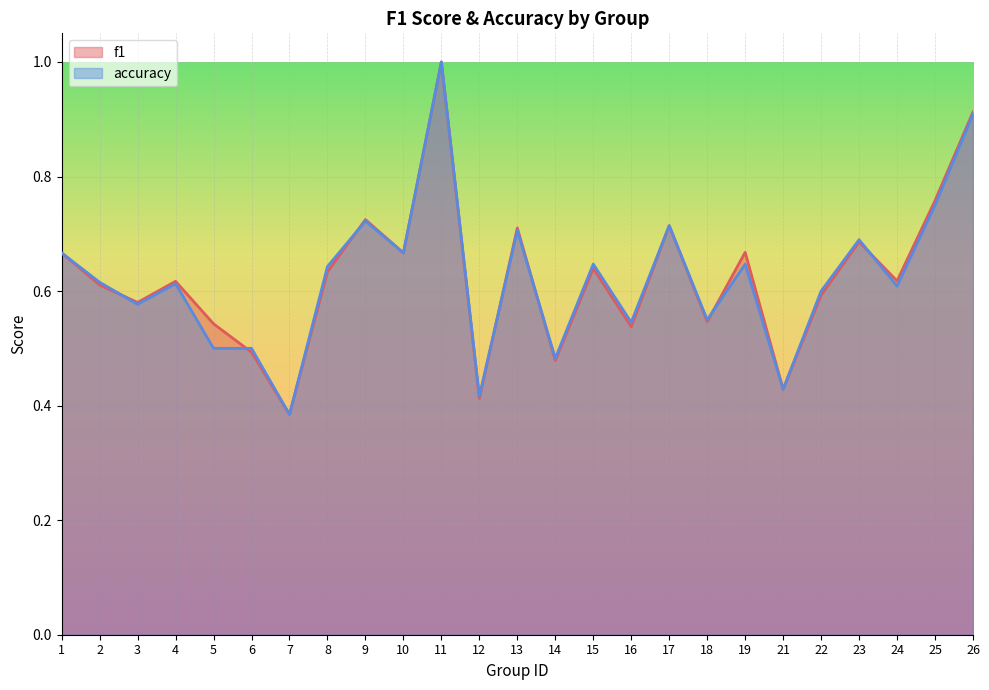

Where is accuracy nearest to the value 0?

7